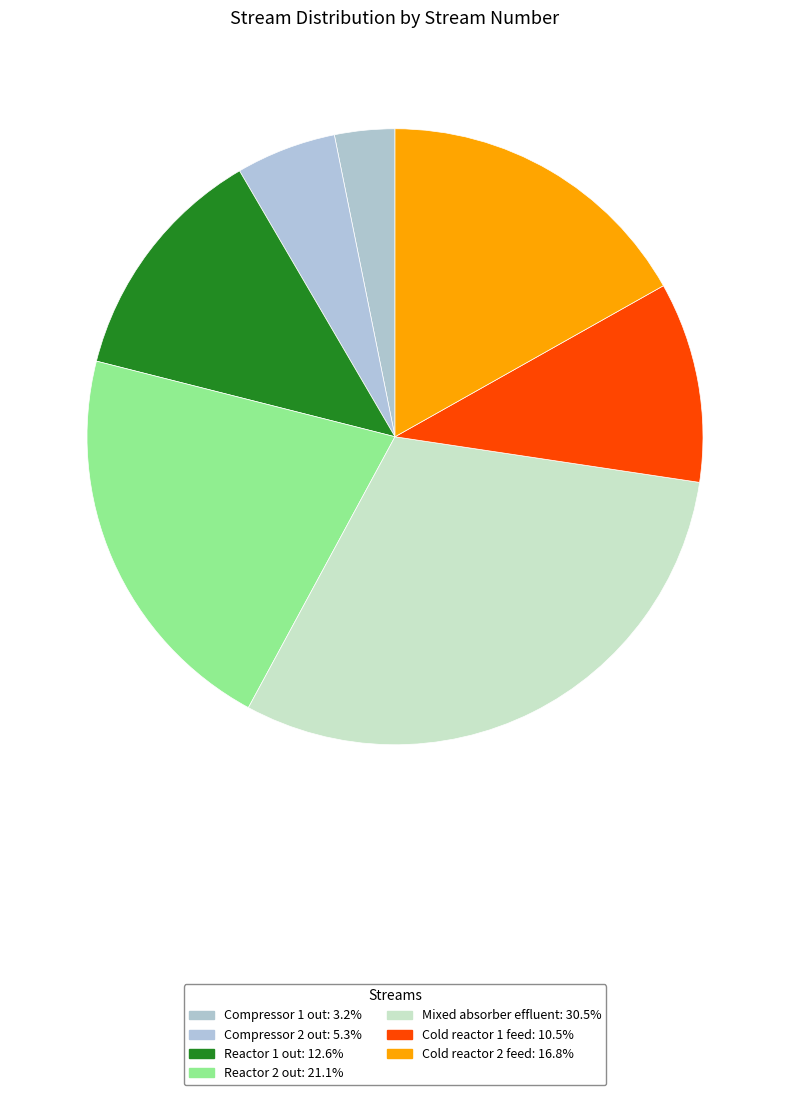

Combined, what portion of the pie is Reactor 1 out and Compressor 1 out?

15.8%